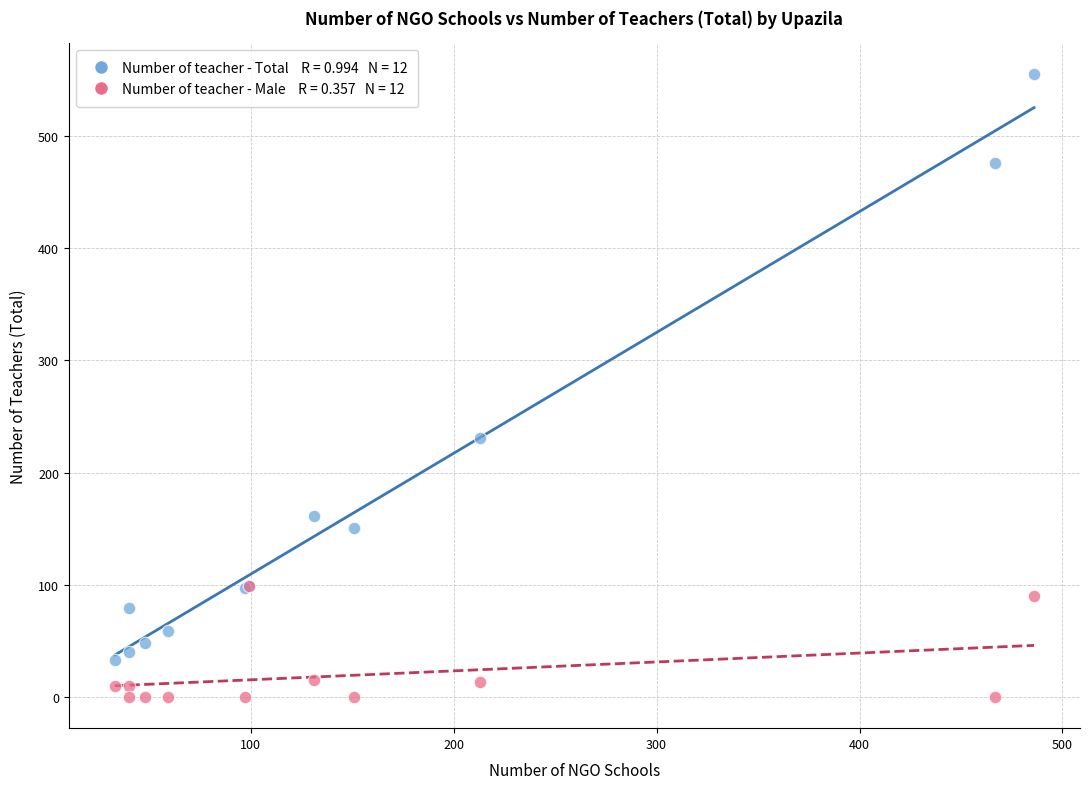

Across all series, what Y value is closest to 277?

231